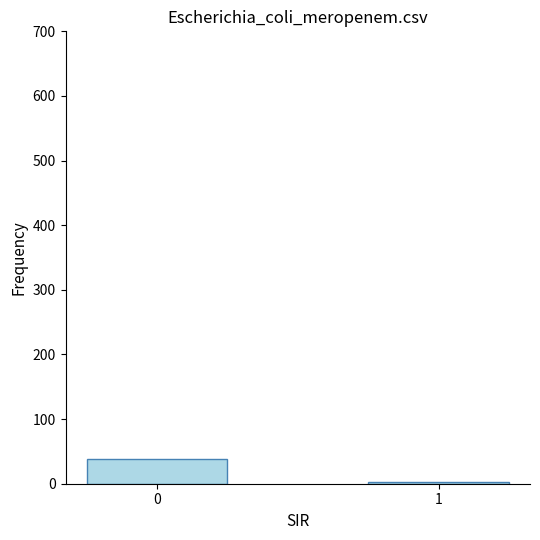

Where is the data nearest to the value 20?

1